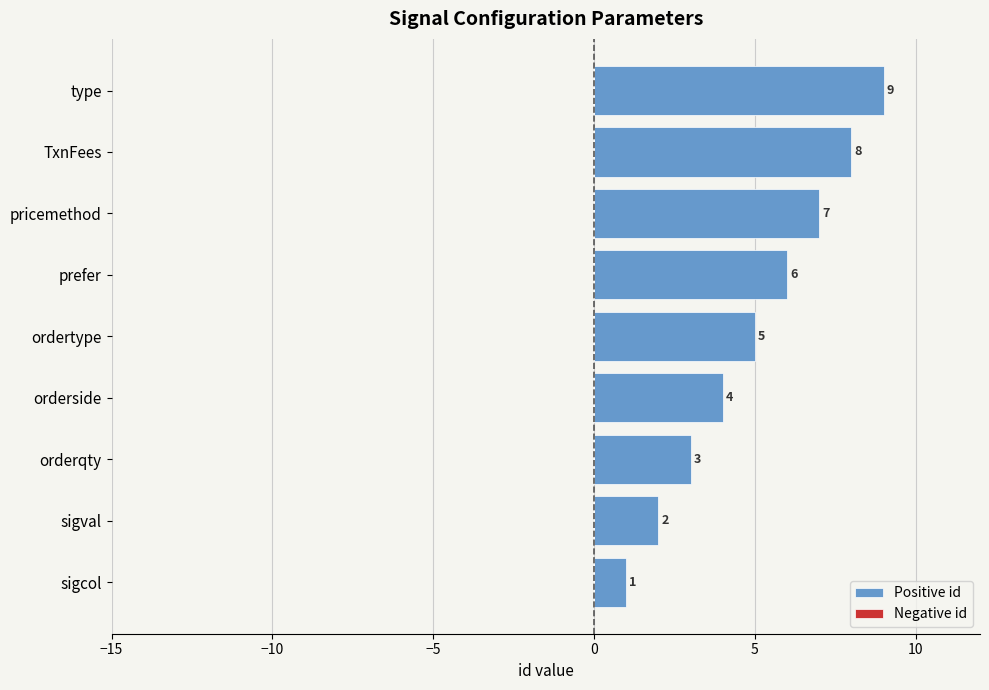

Read the value at TxnFees.

8